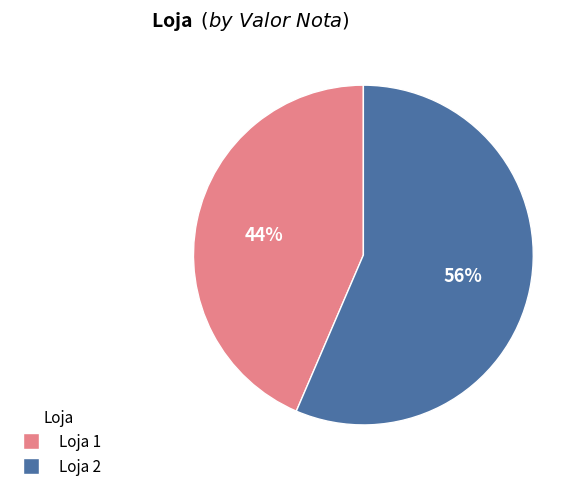

Do Loja 1 and Loja 2 together represent more than half of the pie?

Yes